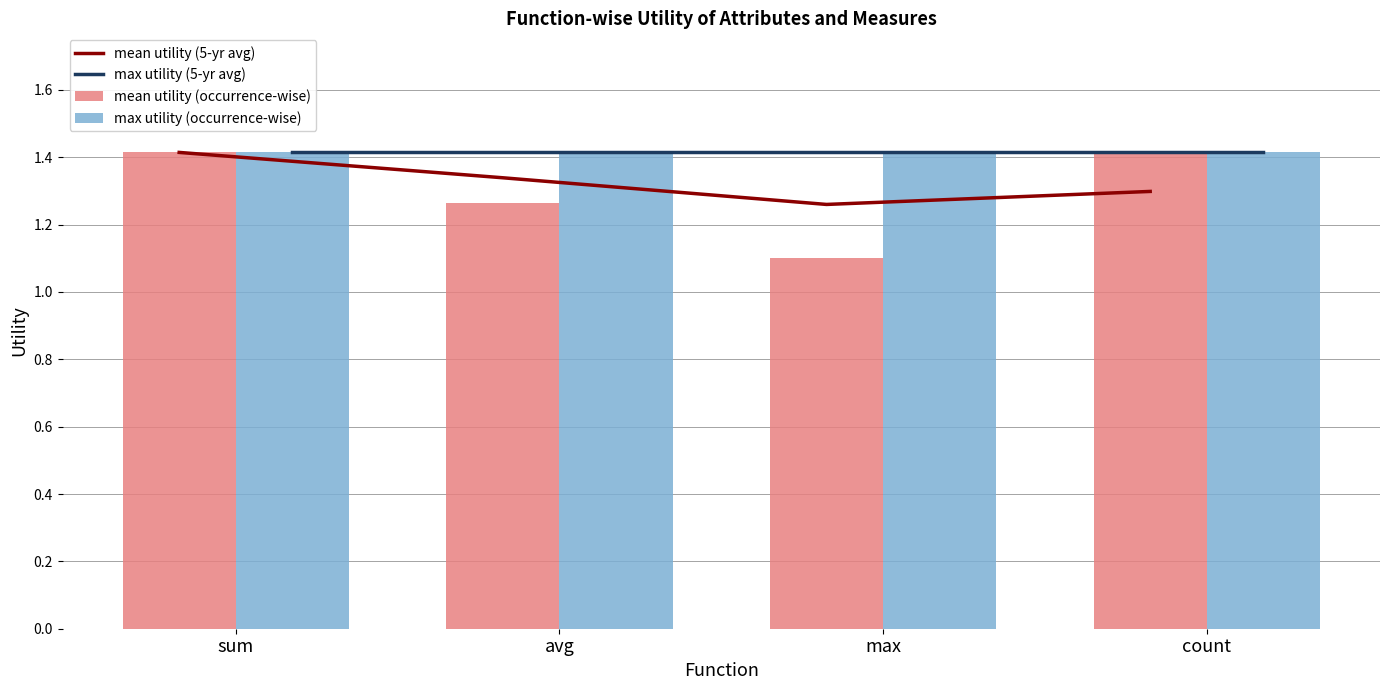

Is the value of mean utility (occurrence-wise) at max greater than the value of mean utility (5-yr avg) at count?

No